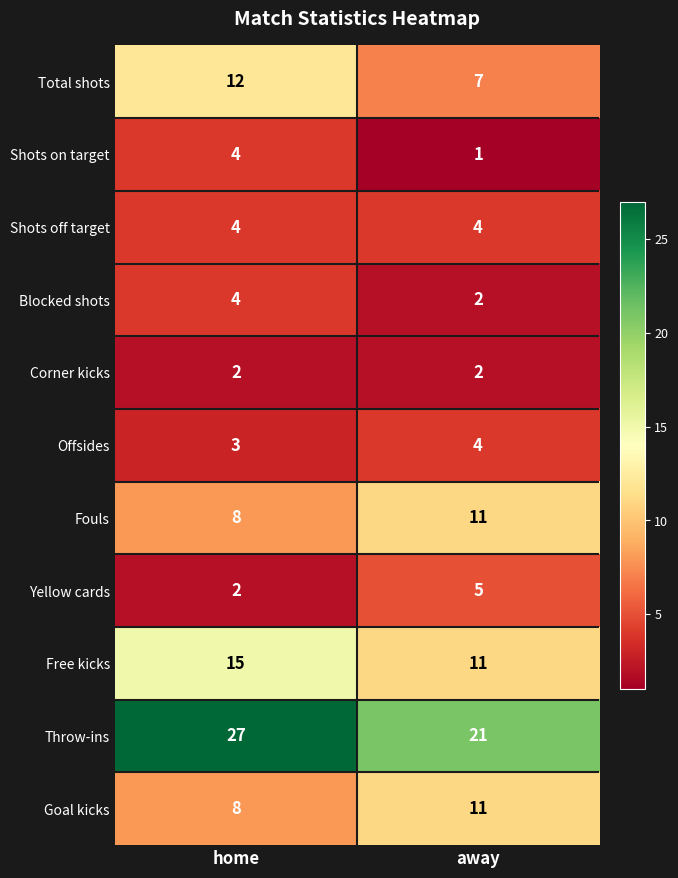

At which label is Total shots closest to 9?

away